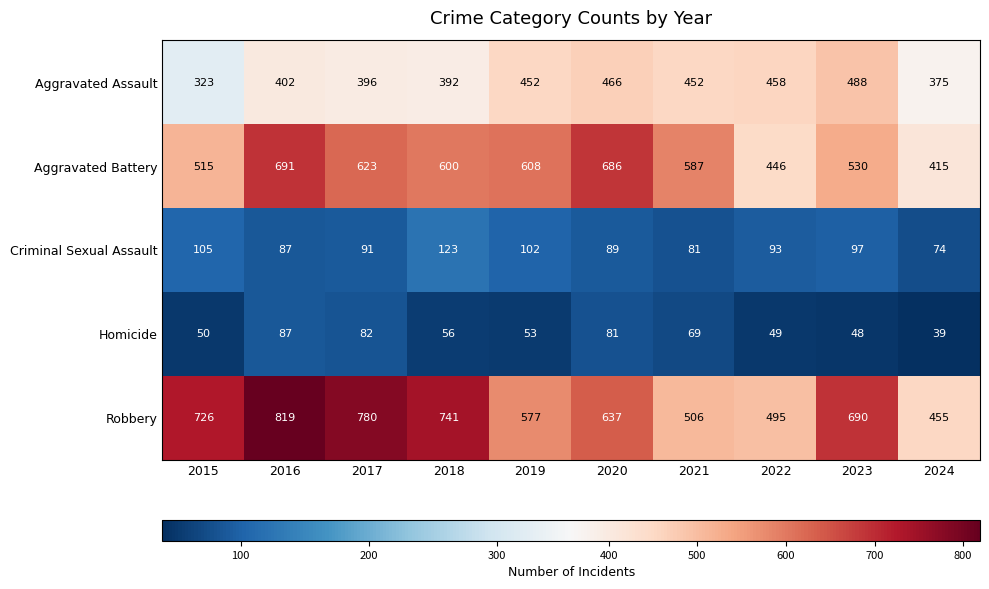

What is the difference between the maximum and minimum values in the Aggravated Battery series?

276